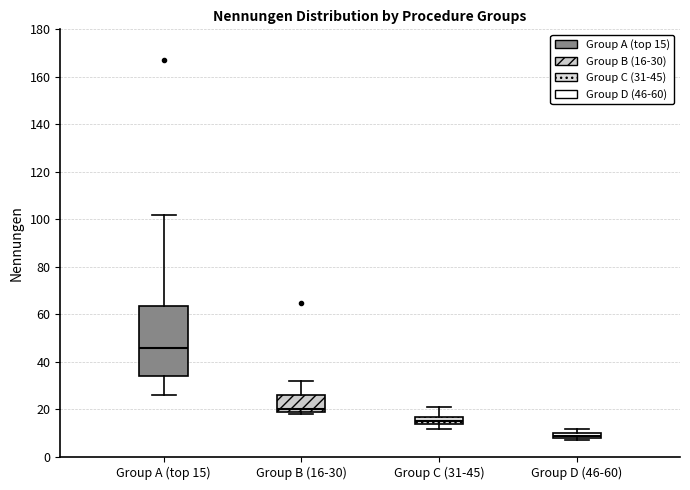

Where is the lower edge of the box for Group B (16-30) on the y-axis? The values are not printed on the chart, so give them approximately, as read against the axis.

20